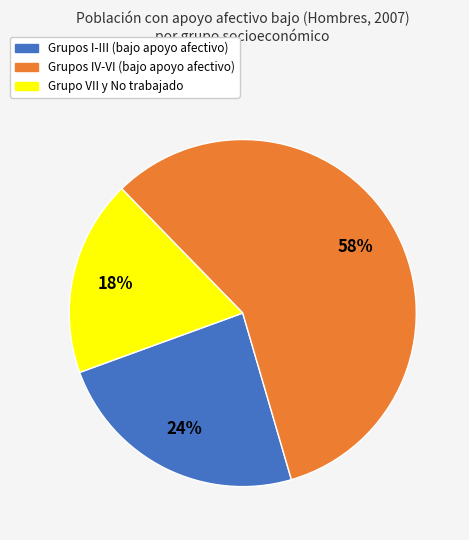

Is there any slice that represents more than half of the pie?

Yes